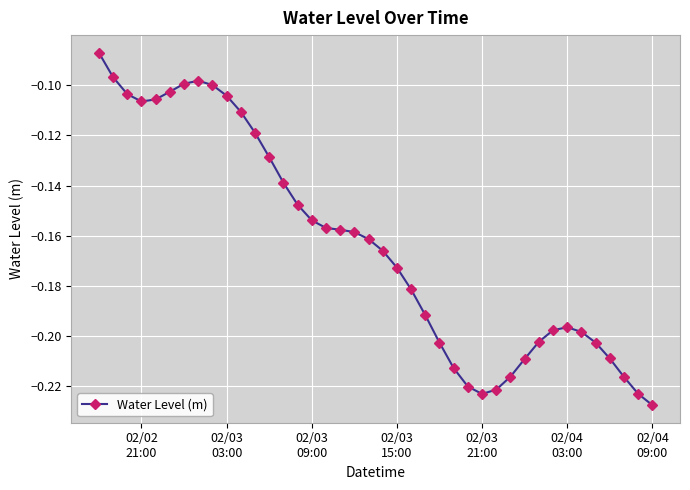

What is the sum of all values?

-6.5